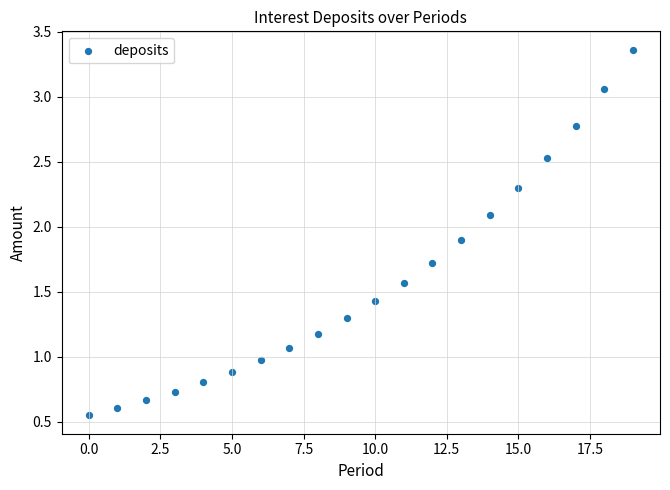

What is the range of Y values (max minus min)?

2.8